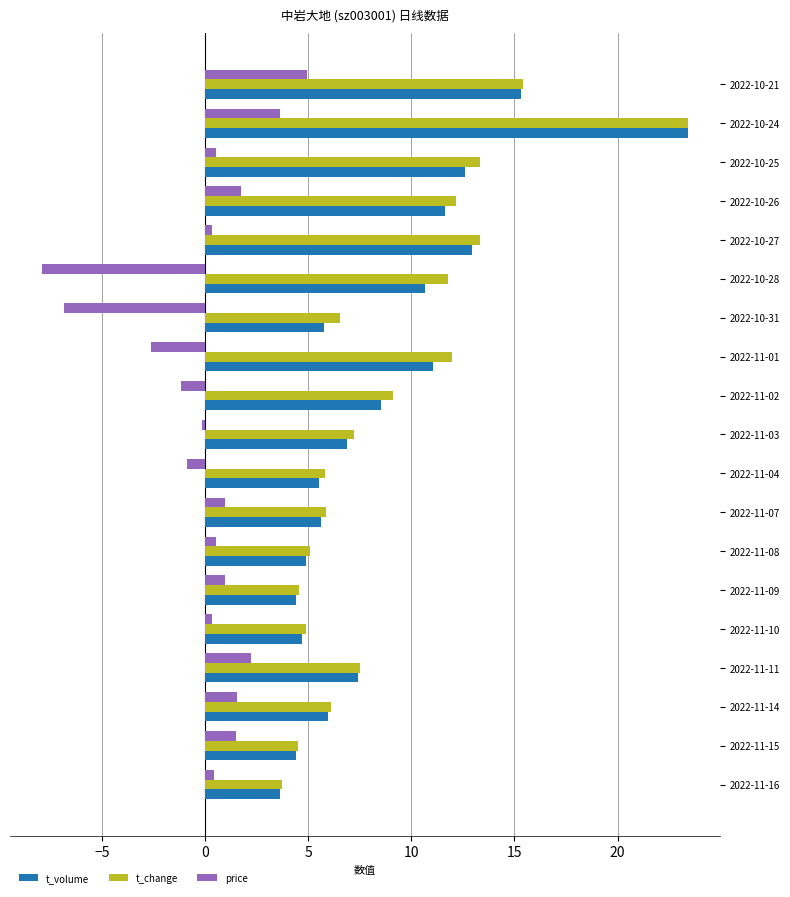

How many values in the price series exceed 0?

13